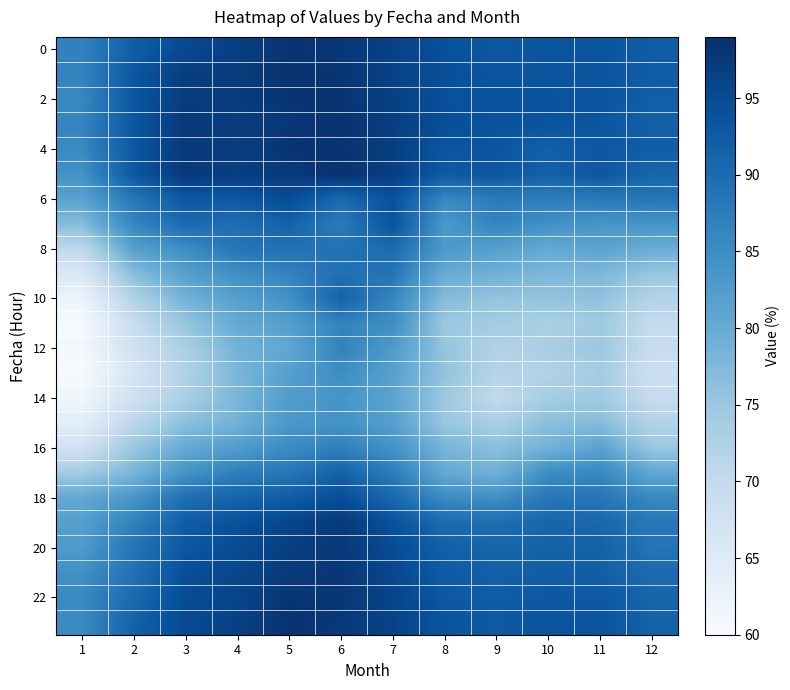

At which category is the sum across all series the highest?

6